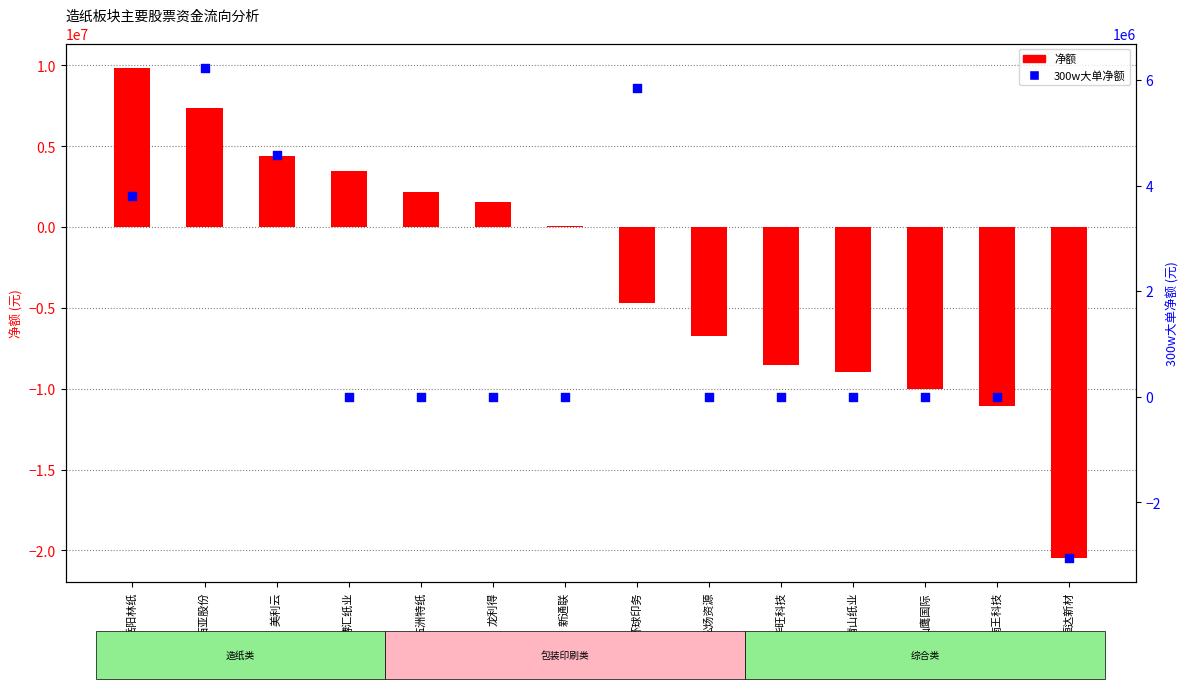

Which series reaches the maximum Y coordinate?

净额